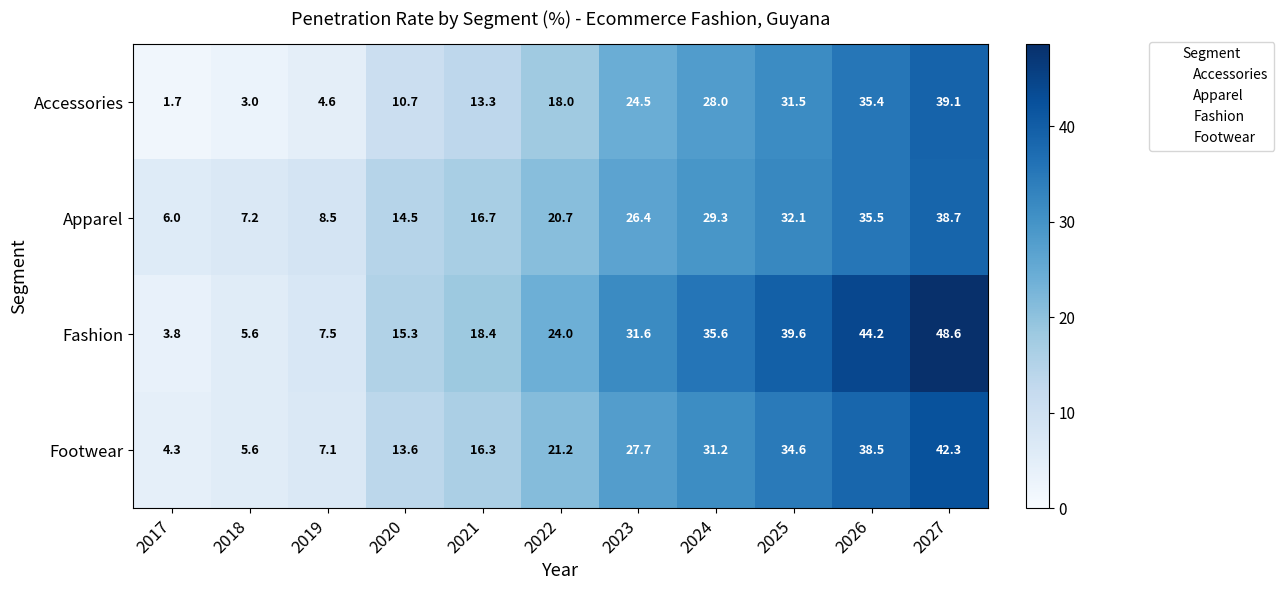

At which label is Footwear closest to 23?

2022